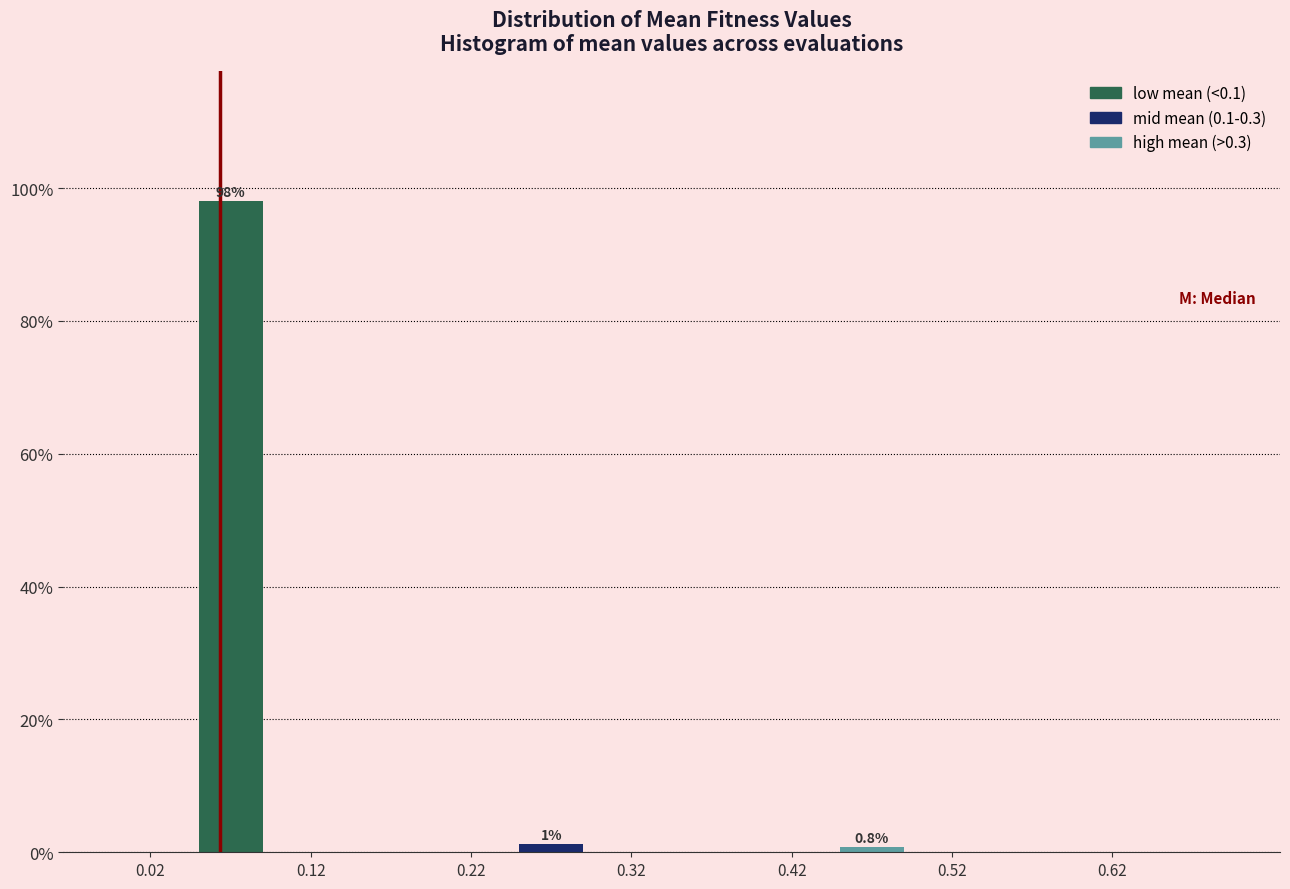

Over which range of the x-axis is the bar tallest?

0.05 to 0.10